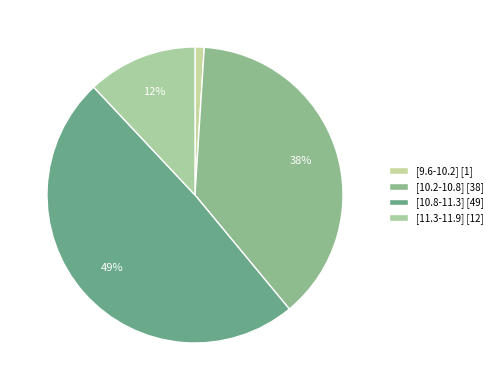

Which category has the smallest portion of the pie?

[9.6-10.2]